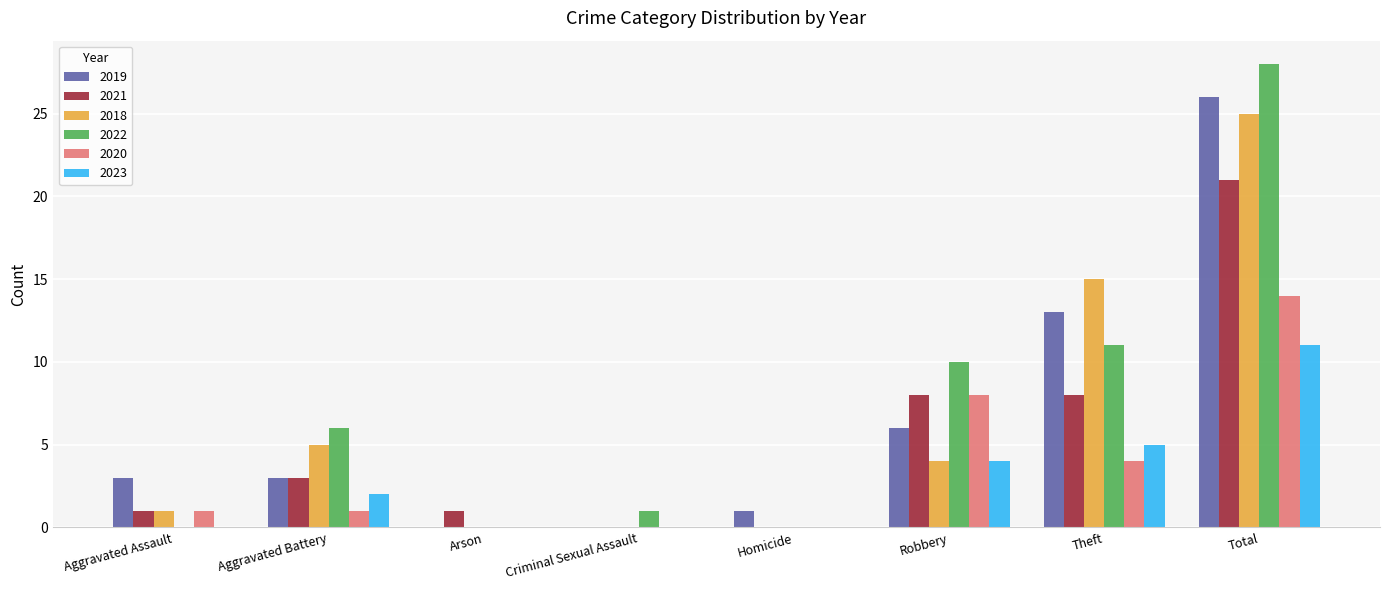

What is the approximate value of 2019 at Theft?

13